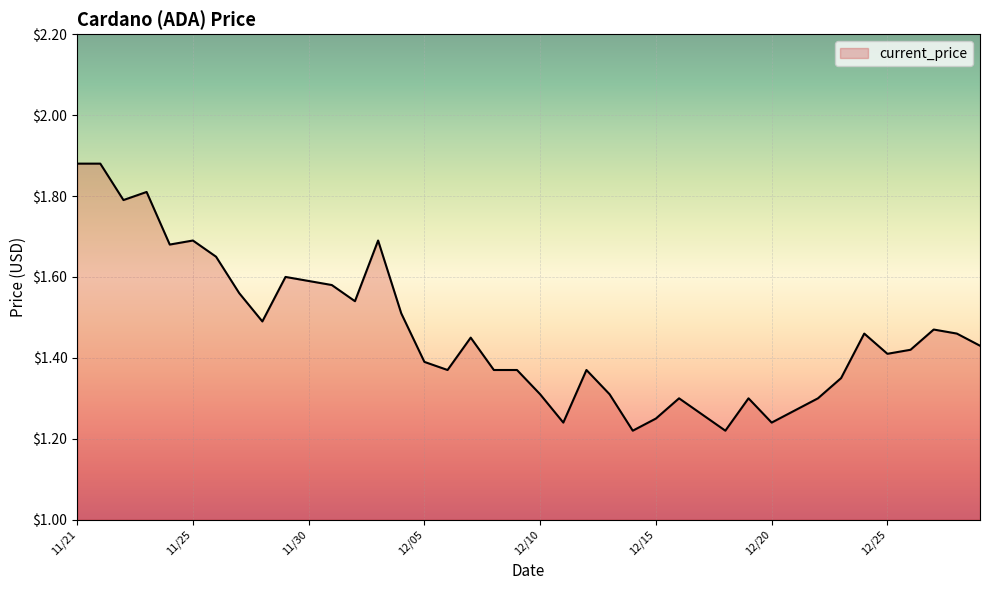

What is the difference between the maximum and minimum values?

0.7